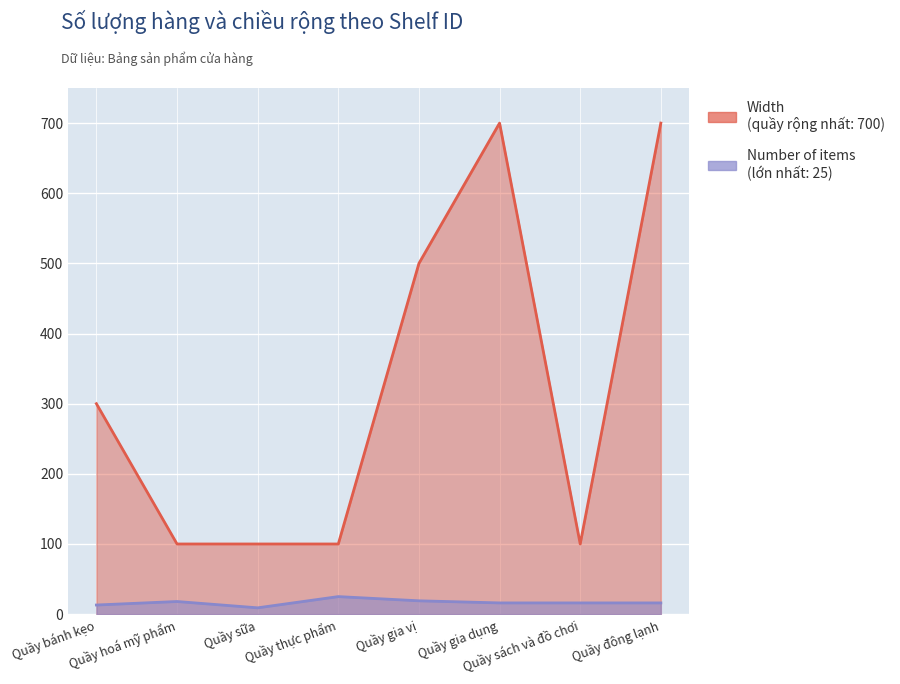

What is the minimum value shown in the chart?

9